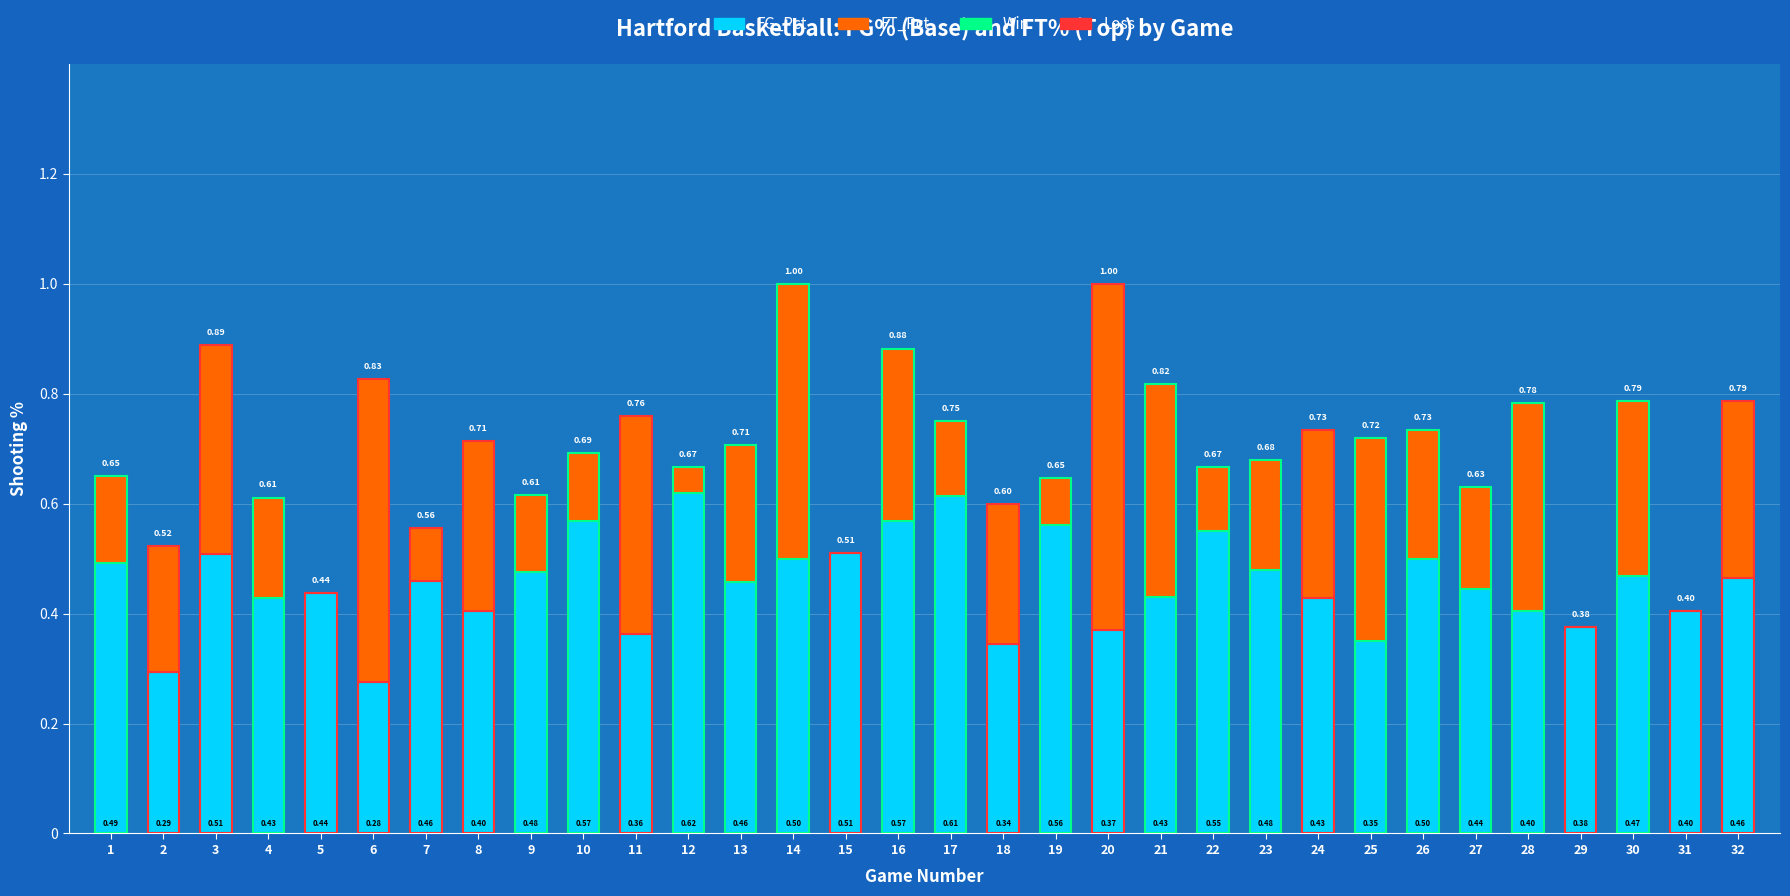

What is the sum of the FG_Pct values at 32 and 12?

1.1